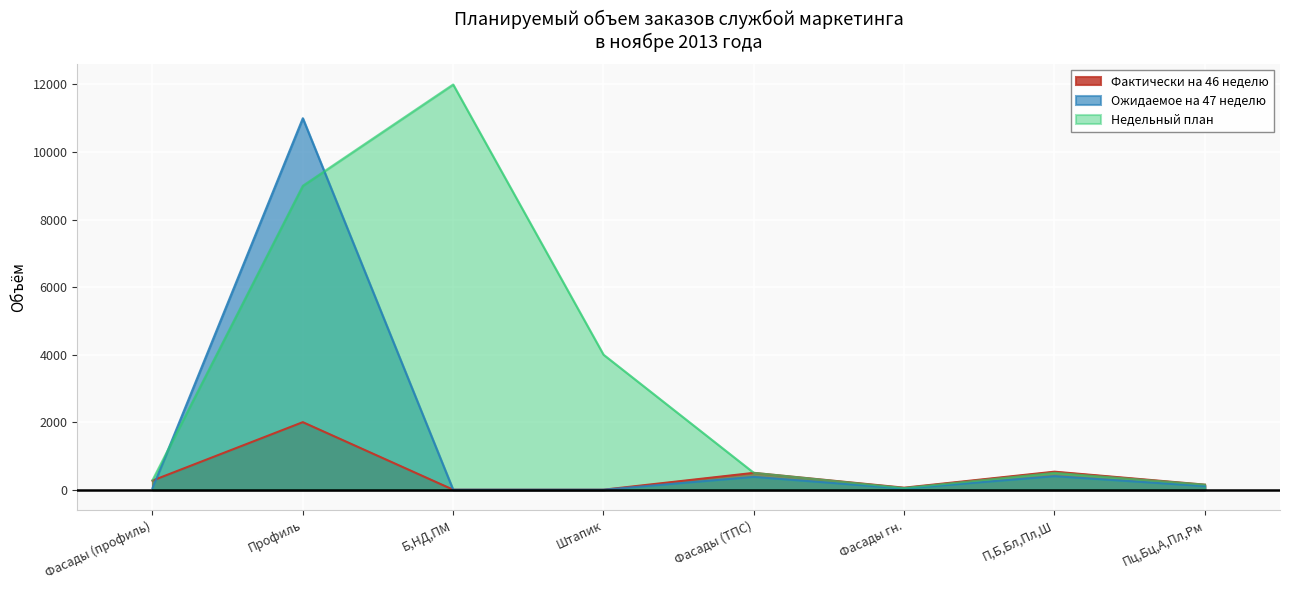

How many data points in Недельный план are less than 500?

3